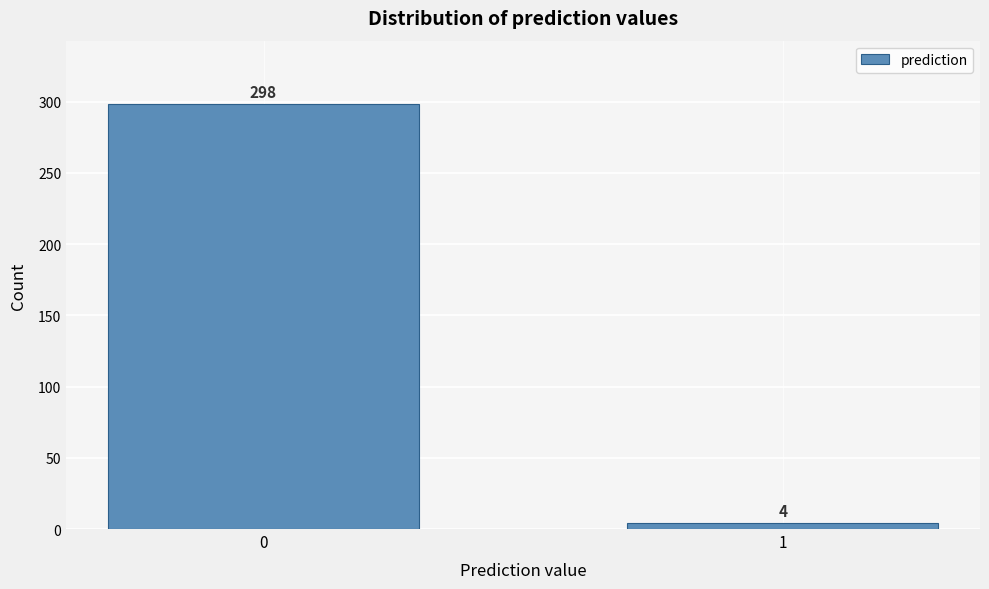

Reading right to left, transcribe all the data shown in this chart.

1=4	0=298